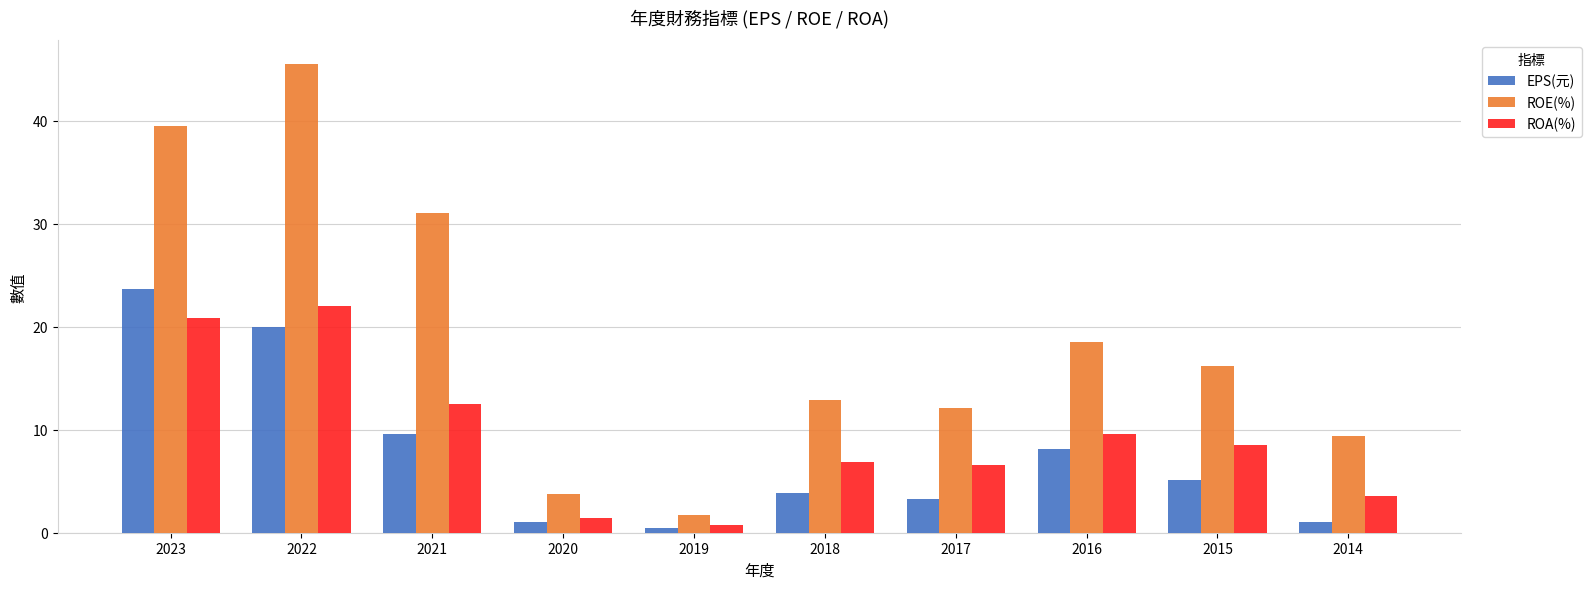

What is the difference between the ROA(%) values at 2019 and 2017?

5.8